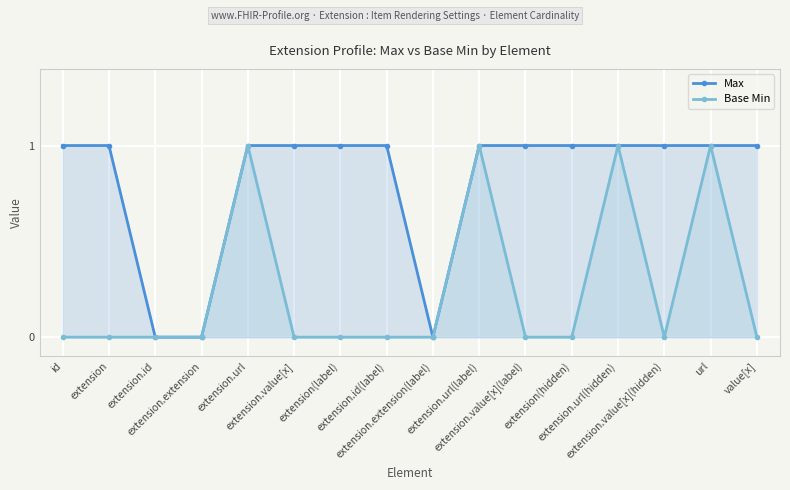

What is the maximum value shown in the chart?

1